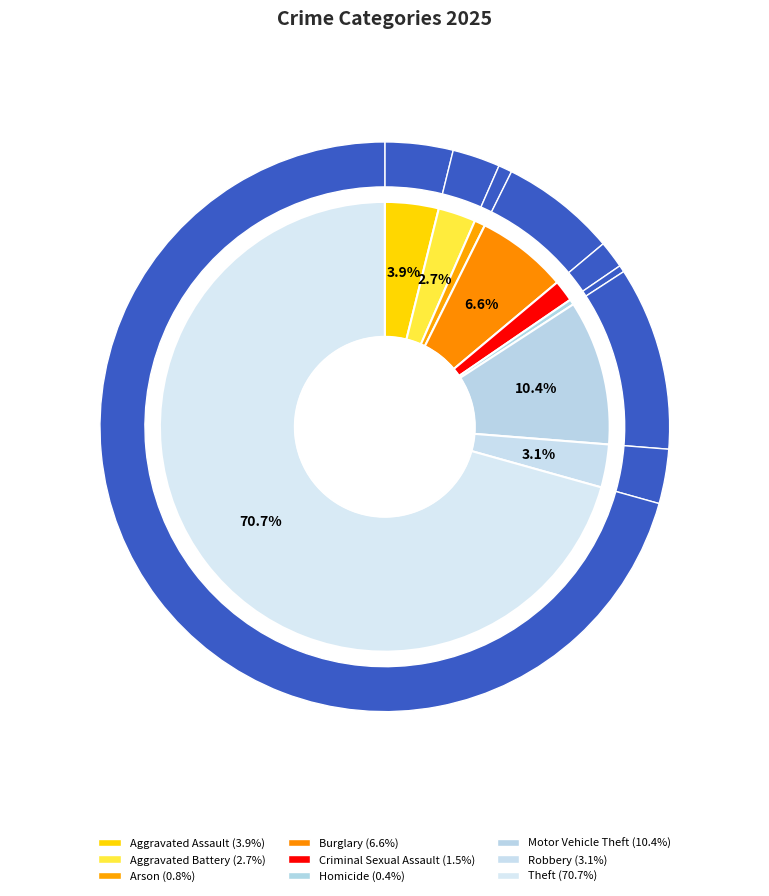

How many slices are in this pie chart?

9